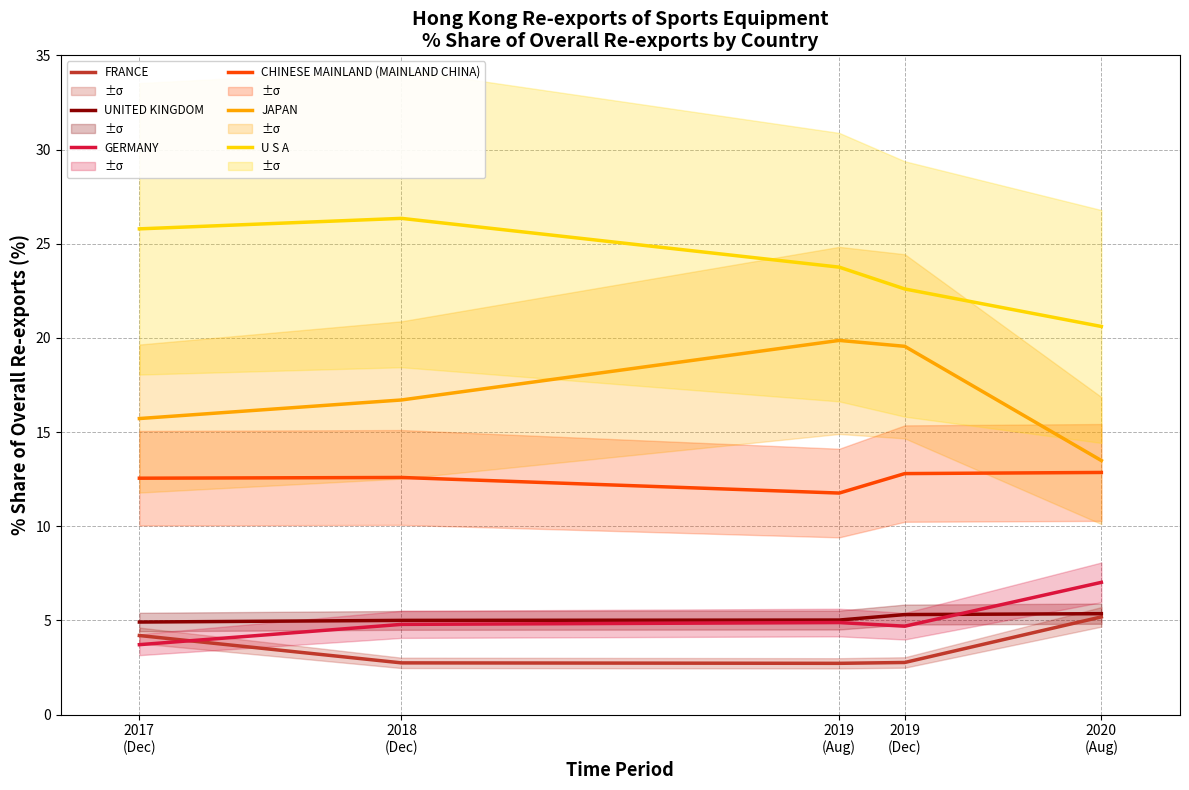

At which category is the sum across all series the highest?

2018
(Dec)